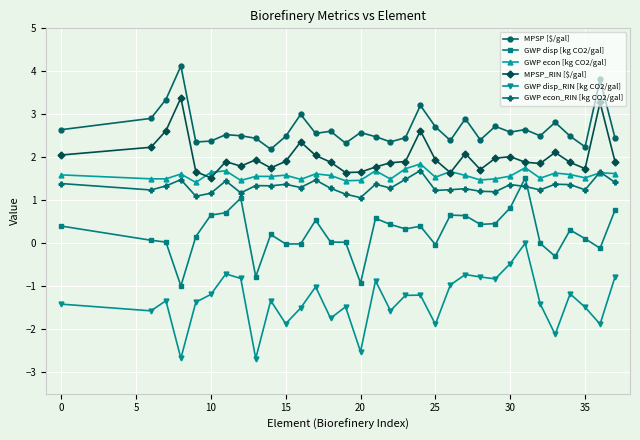

True or false: GWP disp [kg CO2/gal] has more than 1 points higher than both neighbors.

True